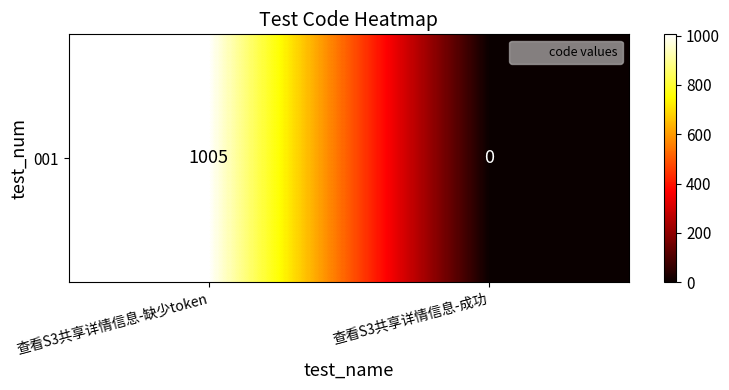

How many values are below 1005?

1